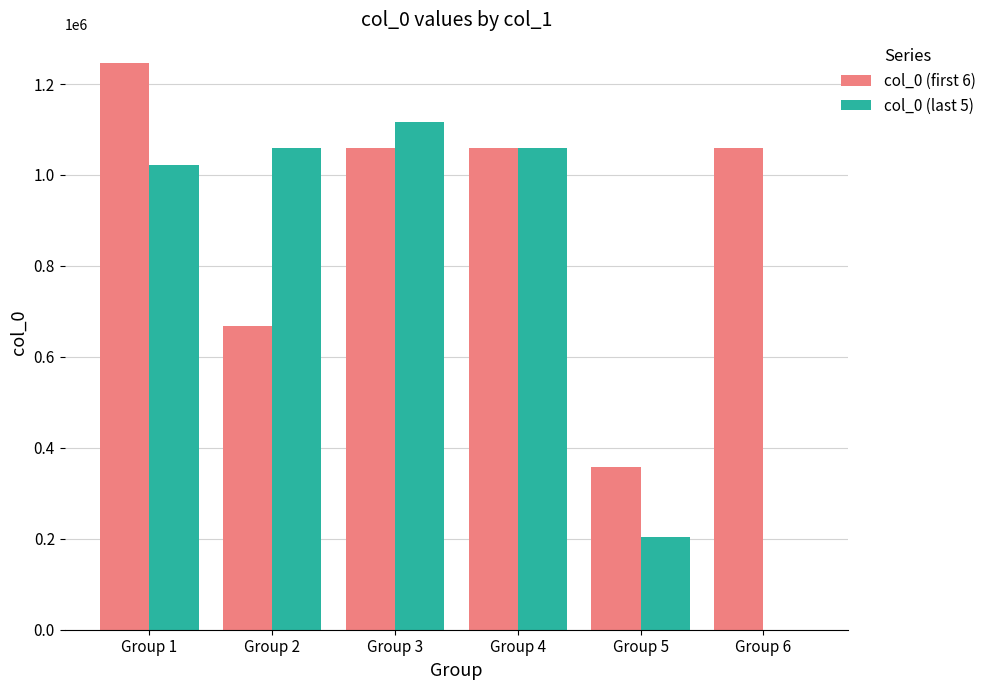

At which category is the sum across all series the highest?

Group 1